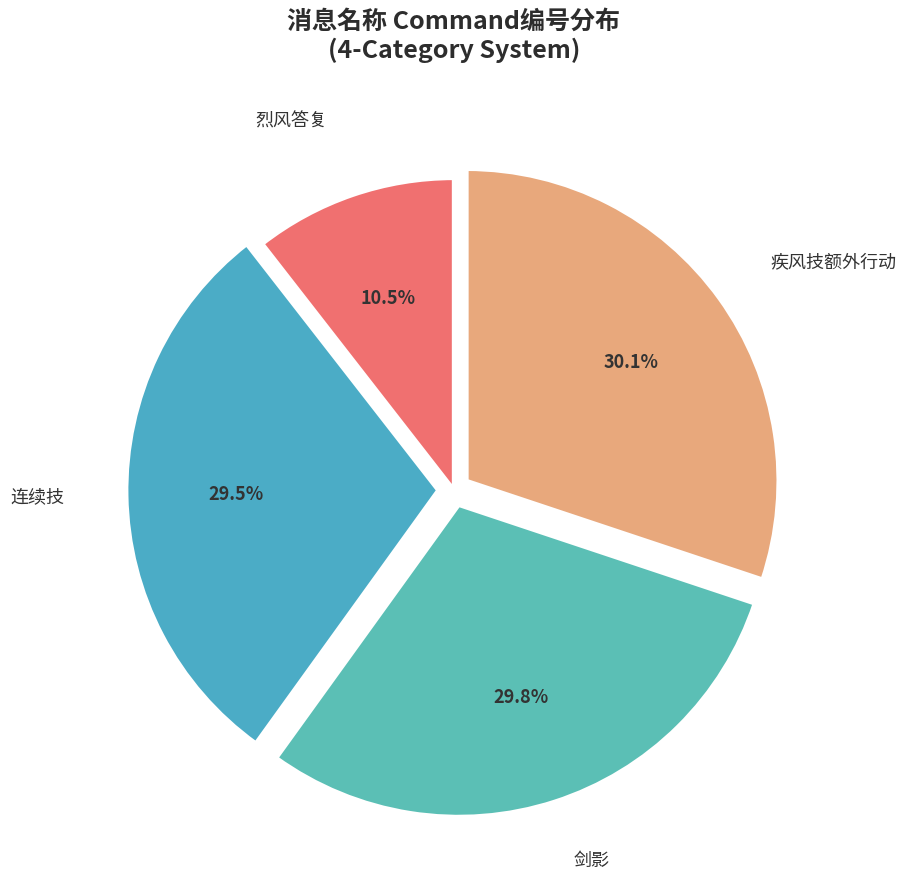

Is there a majority slice in this chart?

No